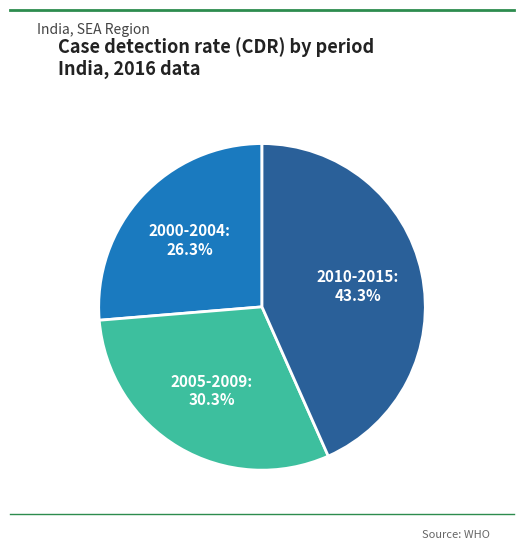

Does any single category account for the majority?

No